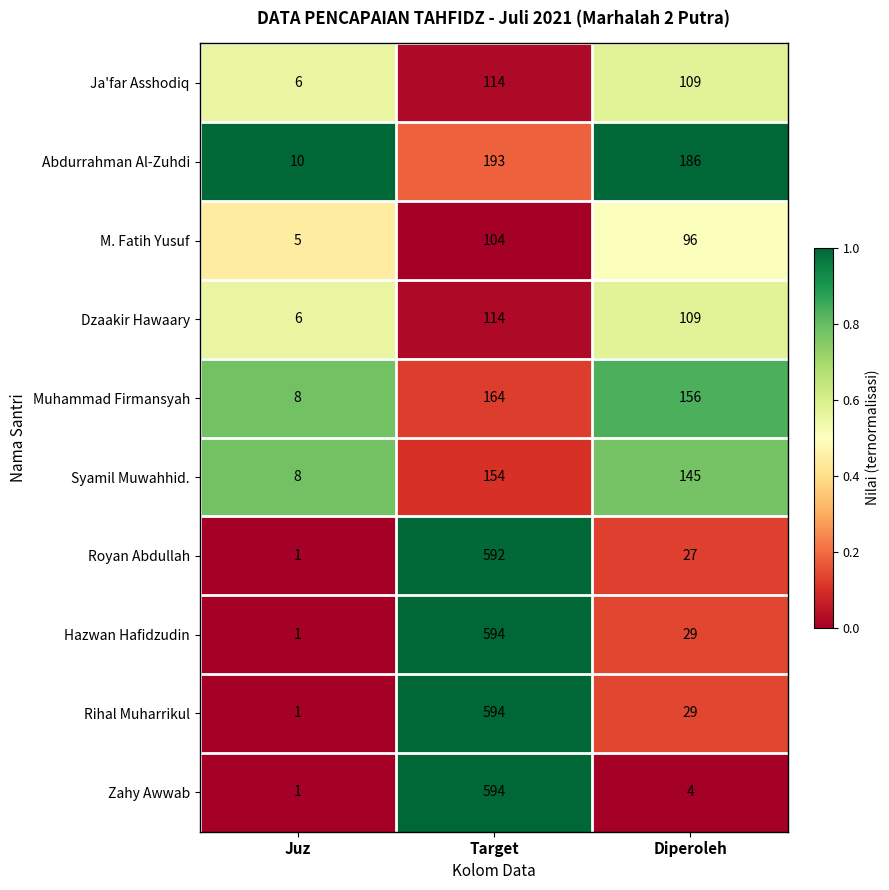

What is the greatest value displayed?

594